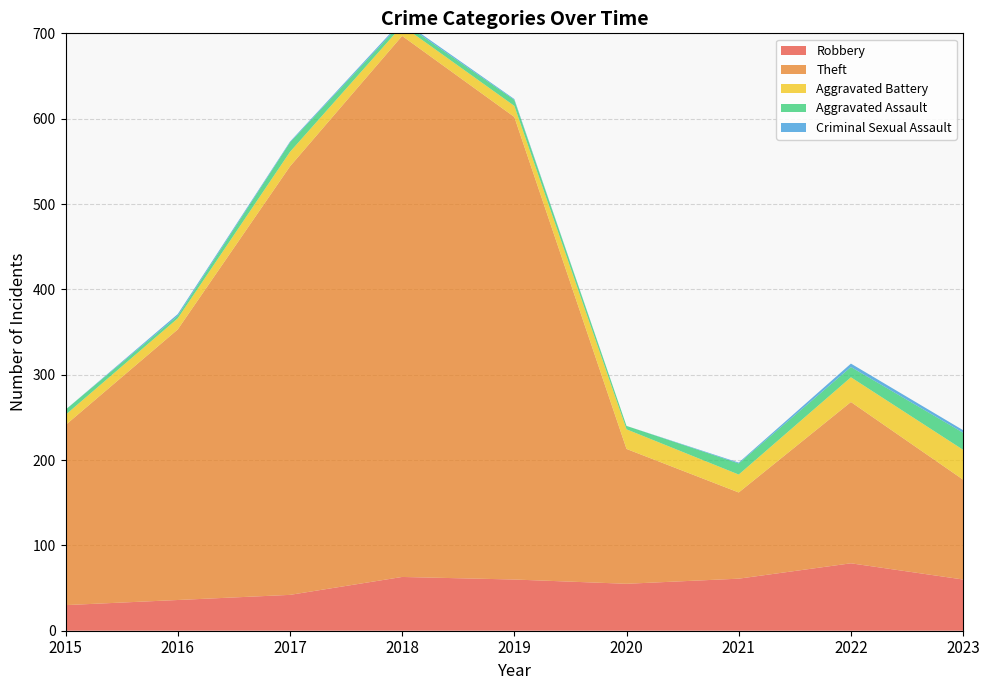

Reading left to right, what are all the values shown in this chart?

Robbery: 30	36	42	63	60	55	61	79	60
Theft: 211	317	502	634	542	158	101	189	117
Aggravated Battery: 12	13	17	12	13	23	21	29	35
Aggravated Assault: 6	3	11	4	7	4	13	12	20
Criminal Sexual Assault: 0	2	1	2	1	0	1	4	3